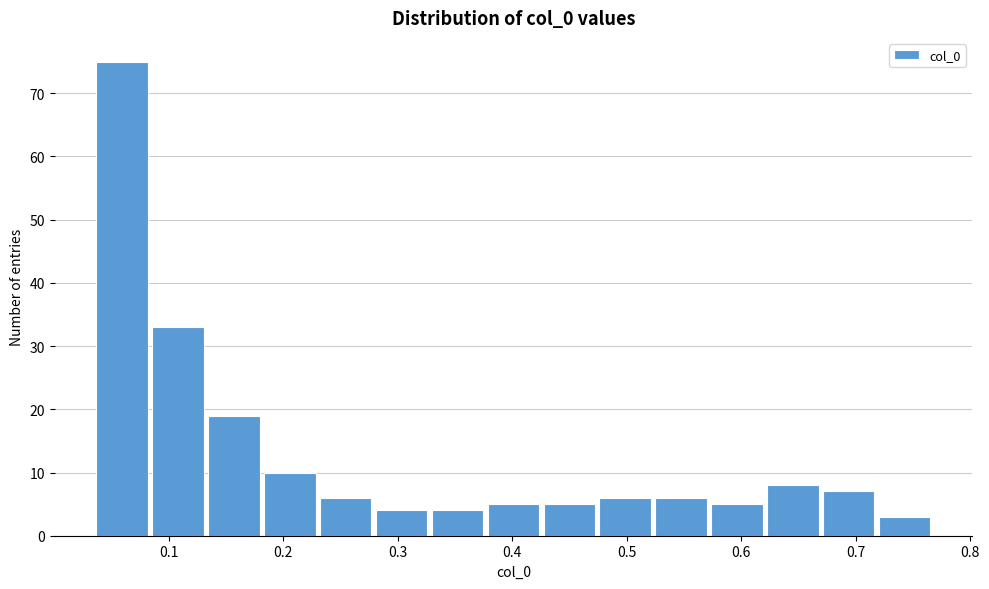

Reading left to right, transcribe this chart: for each bar, give the range it covers on the x-axis and its height. Neither the bar edges nor the heights are printed on the chart, so give them approximately, as read against the axes.

0.04 to 0.09: 75
0.09 to 0.13: 33
0.13 to 0.18: 19
0.18 to 0.23: 10
0.23 to 0.28: 6
0.28 to 0.33: 4
0.33 to 0.38: 4
0.38 to 0.43: 5
0.43 to 0.48: 5
0.48 to 0.53: 6
0.53 to 0.57: 6
0.57 to 0.62: 5
0.62 to 0.67: 8
0.67 to 0.72: 7
0.72 to 0.77: 3